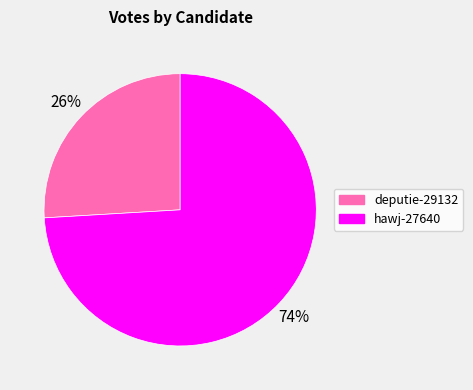

Which has a higher value, hawj-27640 or deputie-29132?

hawj-27640